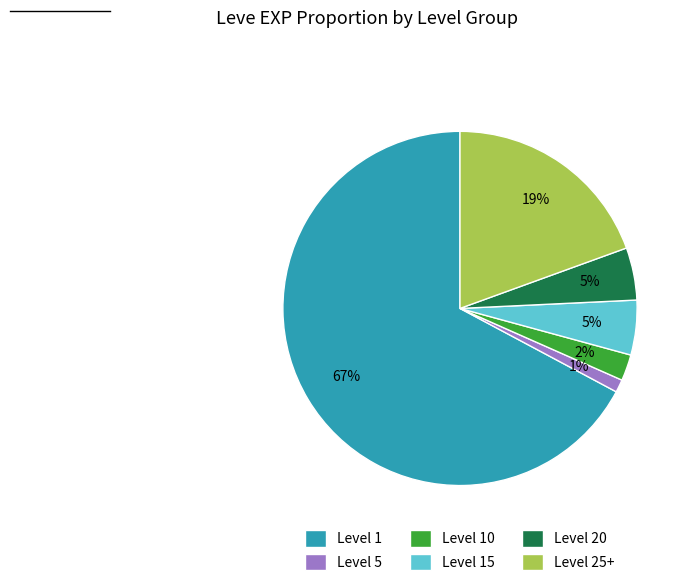

Does Level 1 account for over 50% of the chart?

Yes